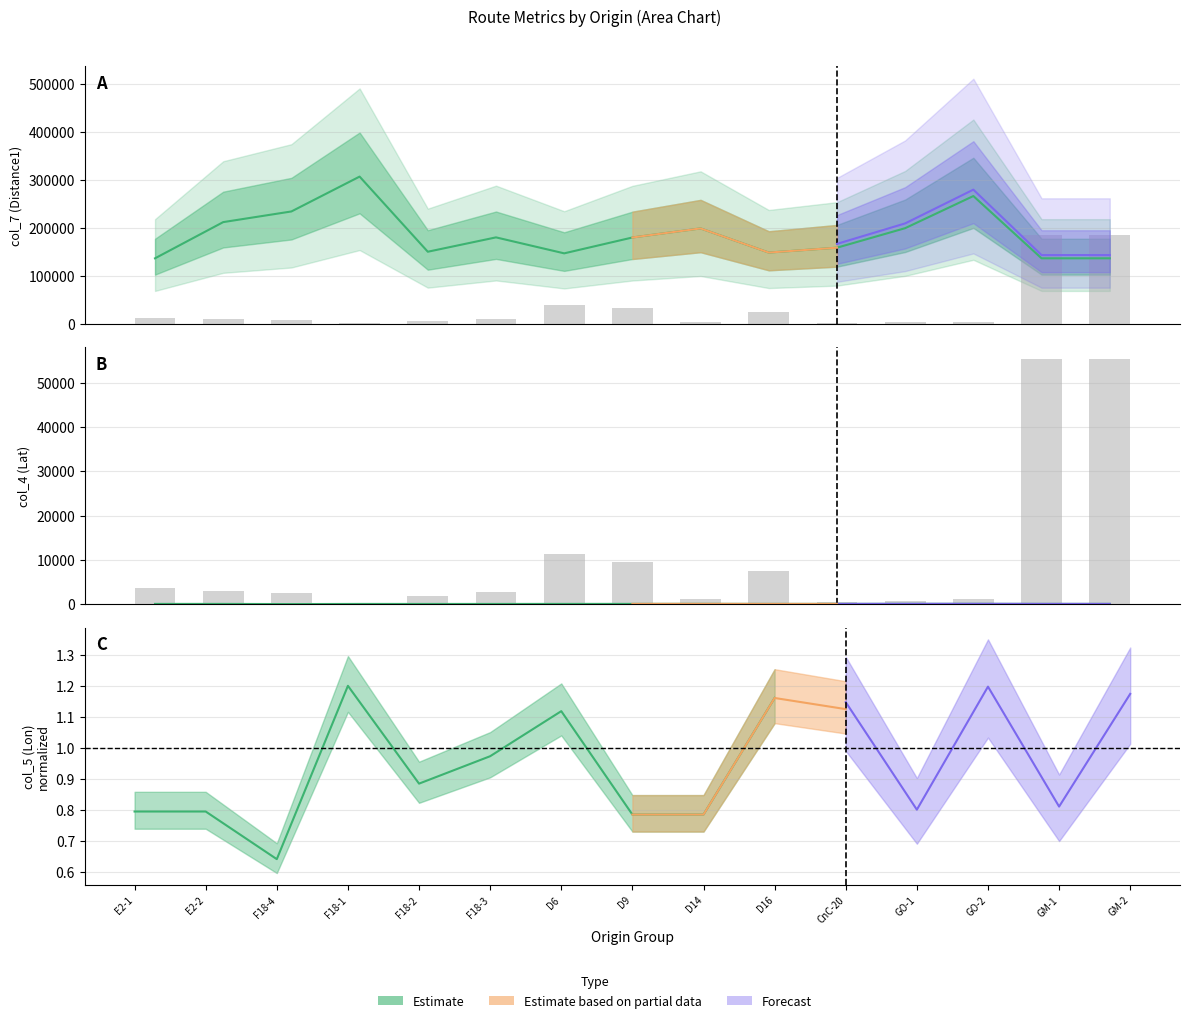

What is the average value of the col_6 bars series?

10421.4